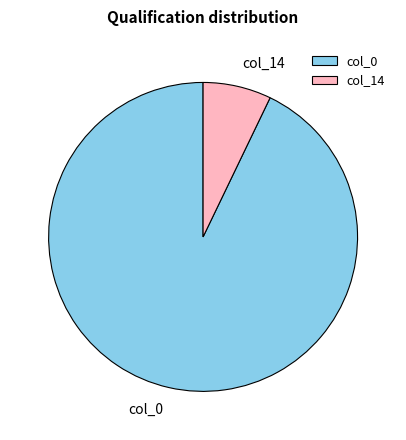

True or false: col_14 accounts for 18% of the total.

False